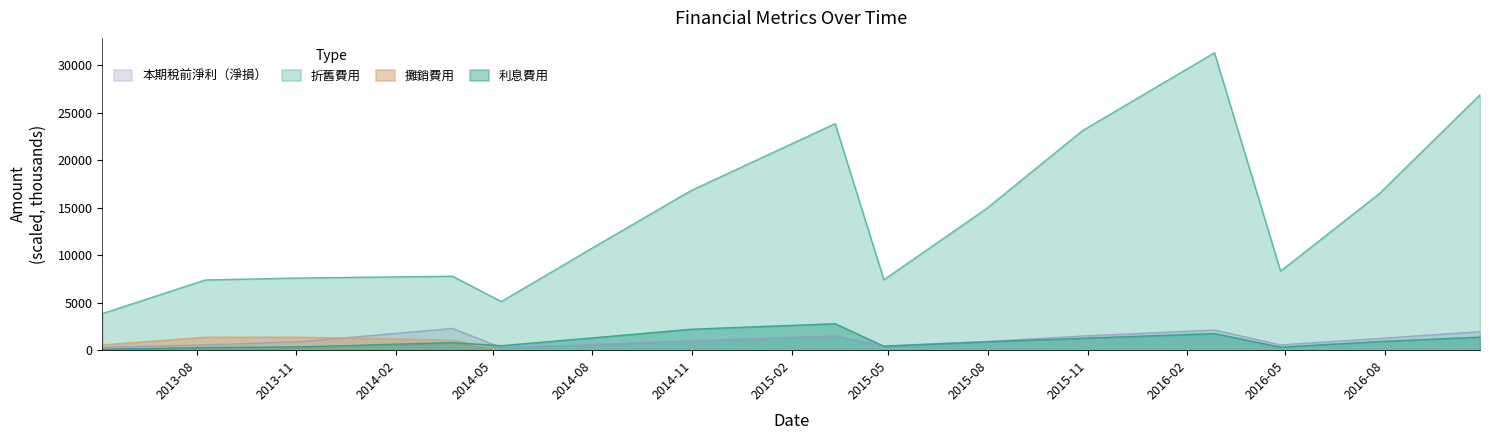

Between which two adjacent categories do 本期稅前淨利（淨損） and 利息費用 first intersect?

2014-03-25 and 2014-05-09